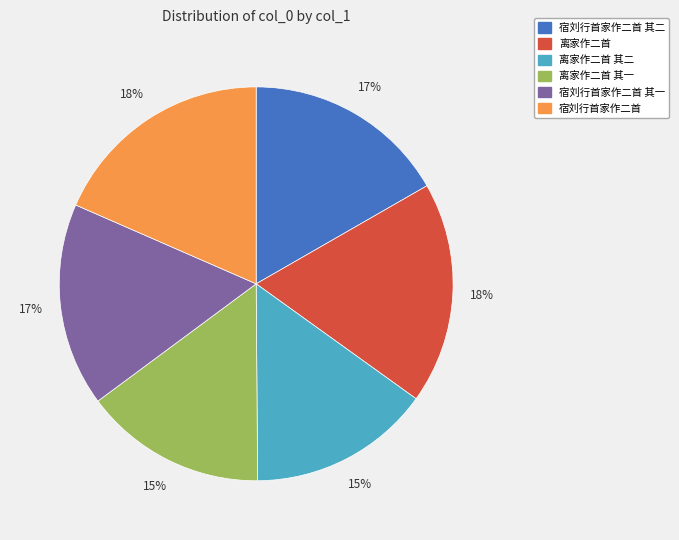

To the nearest percent, what is the difference between the largest and smallest slice percentages?

3%